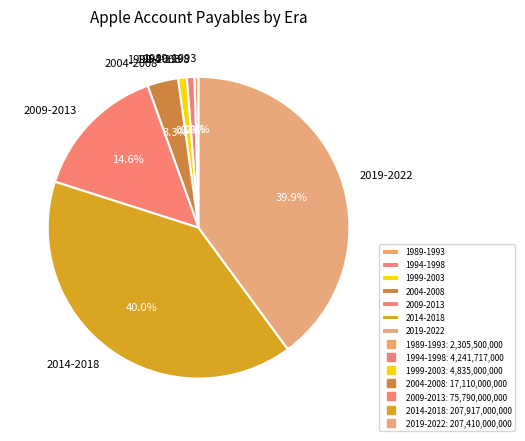

Combined, do 2019-2022 and 2004-2008 account for over 50%?

No